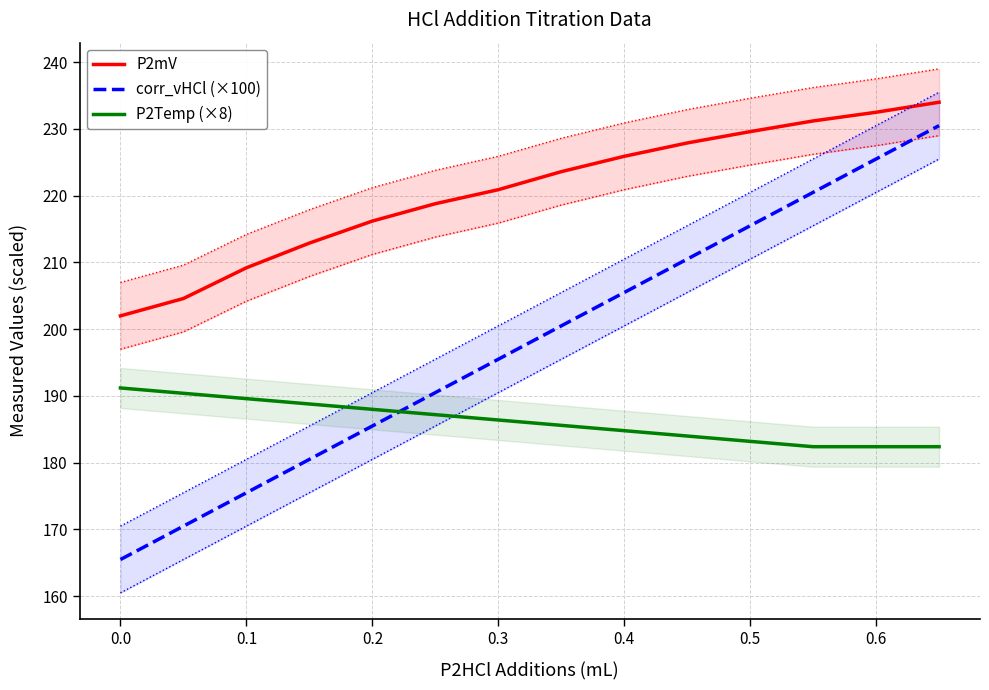

True or false: P2Temp (×8) and P2mV cross at least once.

False